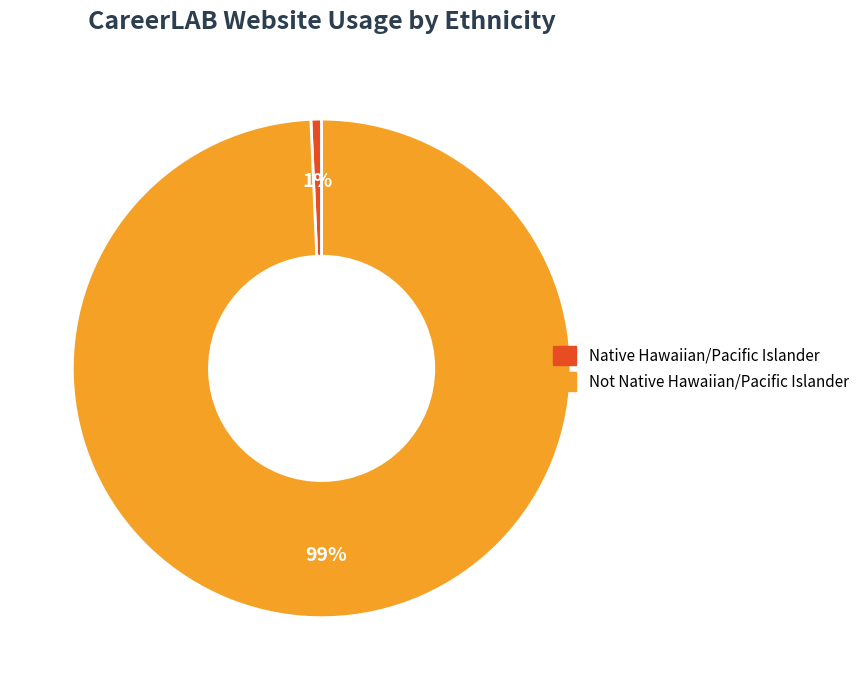

To the nearest percent, what is the combined percentage of Native Hawaiian/Pacific Islander and Not Native Hawaiian/Pacific Islander?

100%